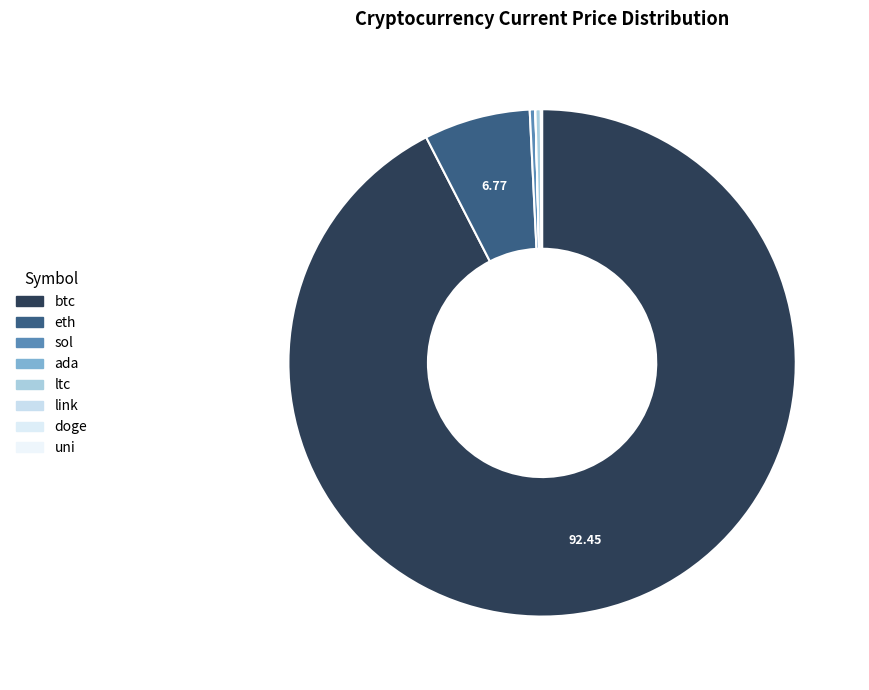

Is there any slice that represents more than half of the pie?

Yes